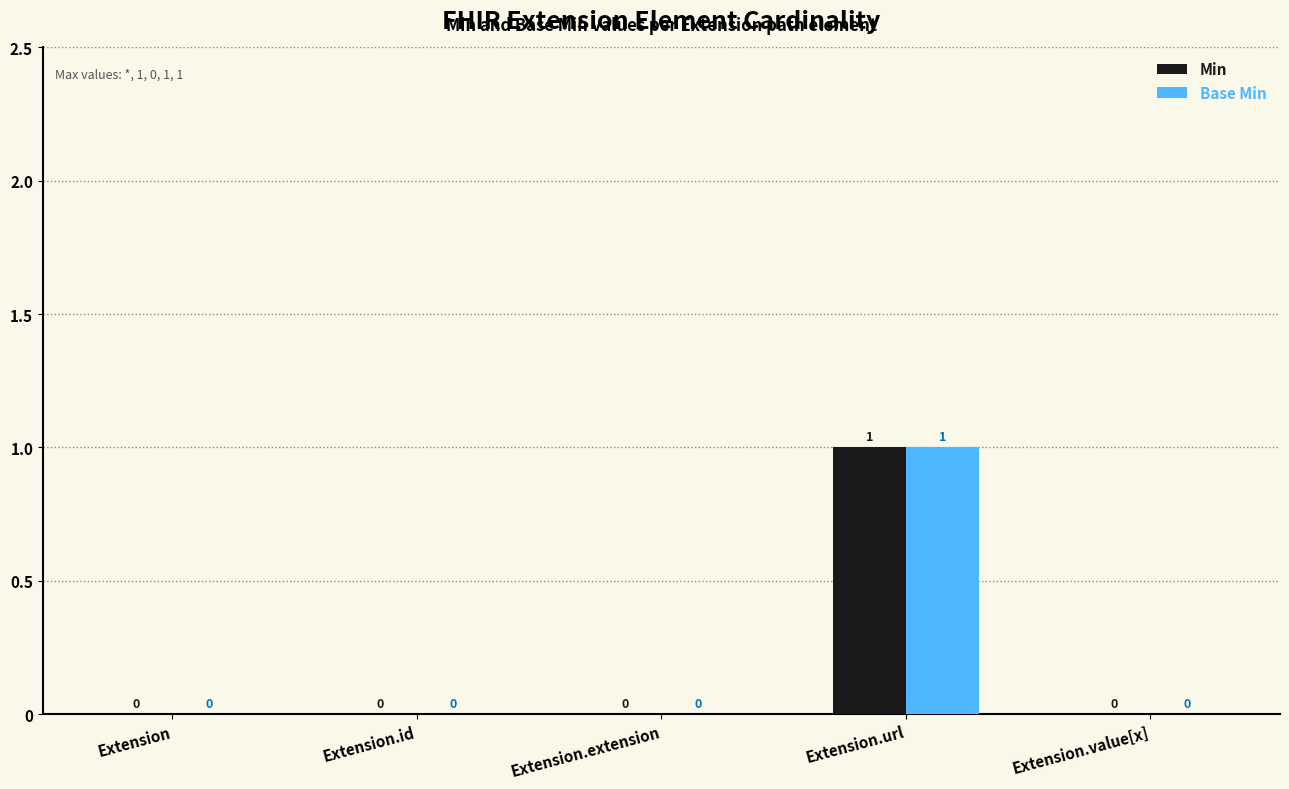

What is the maximum value for Base Min?

1